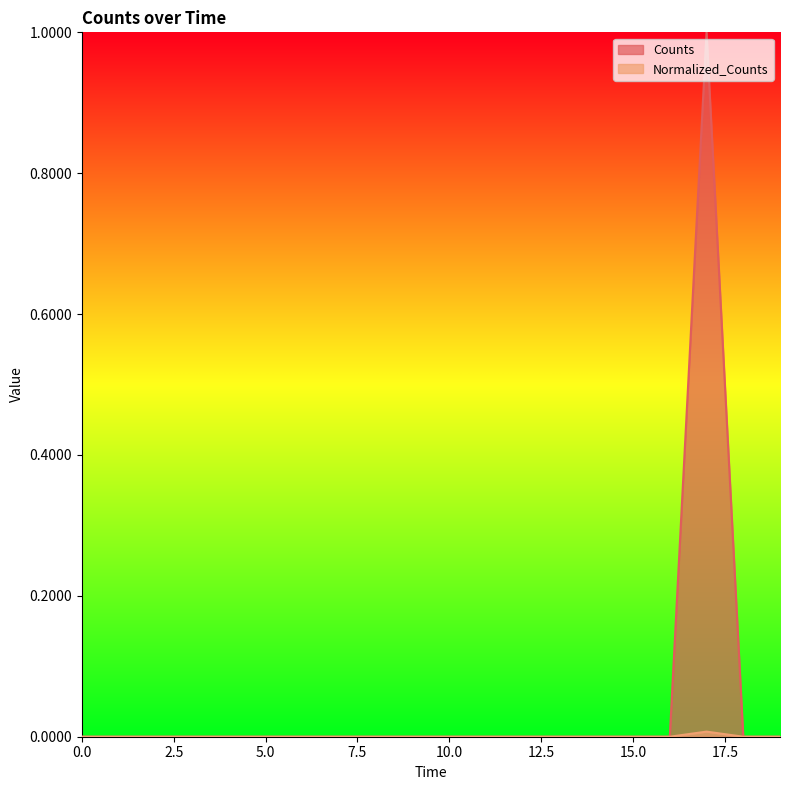

How many series are shown in this chart?

2